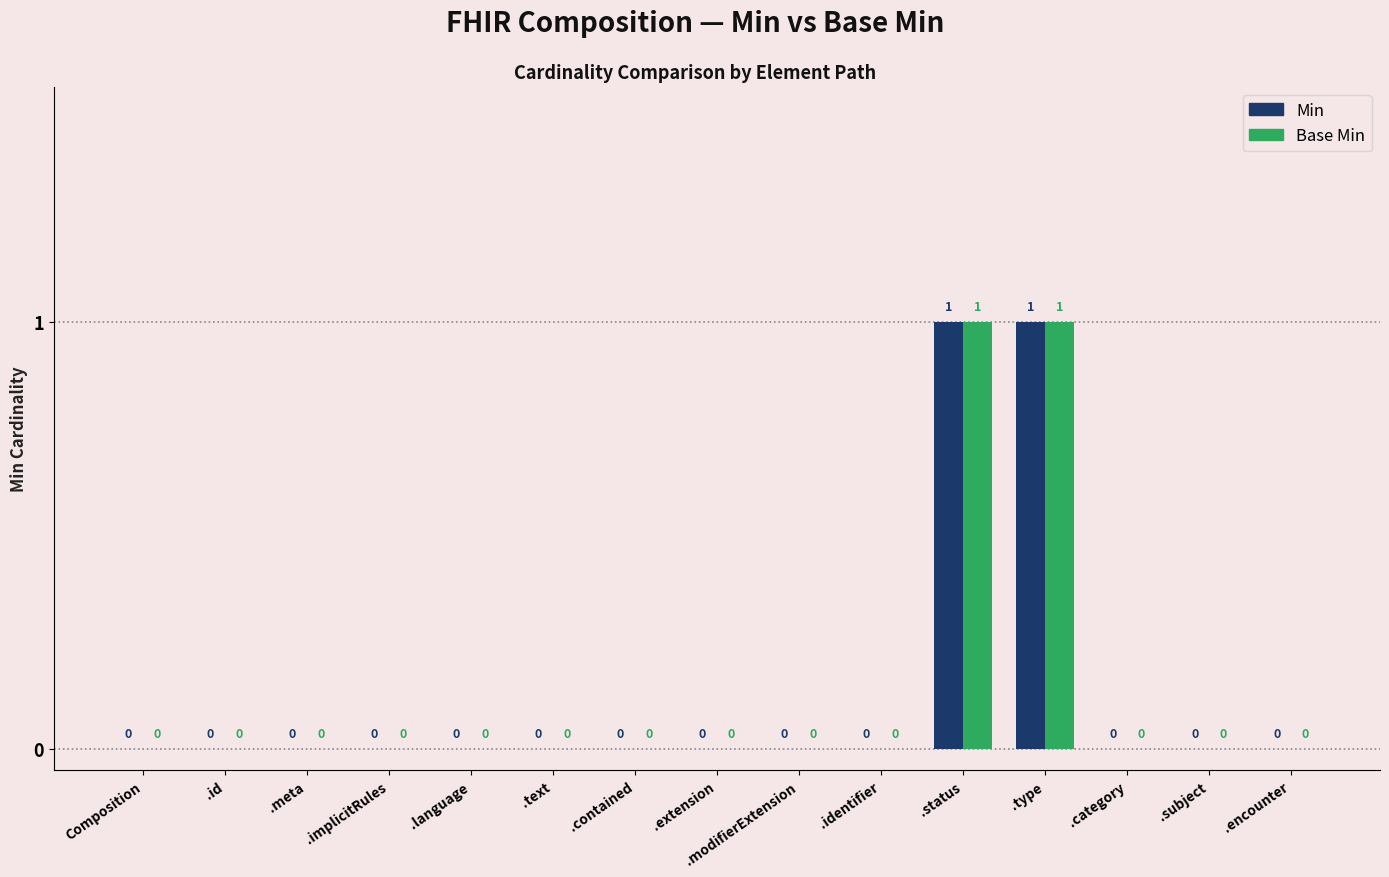

True or false: Min has a value of 0 at .category.

True